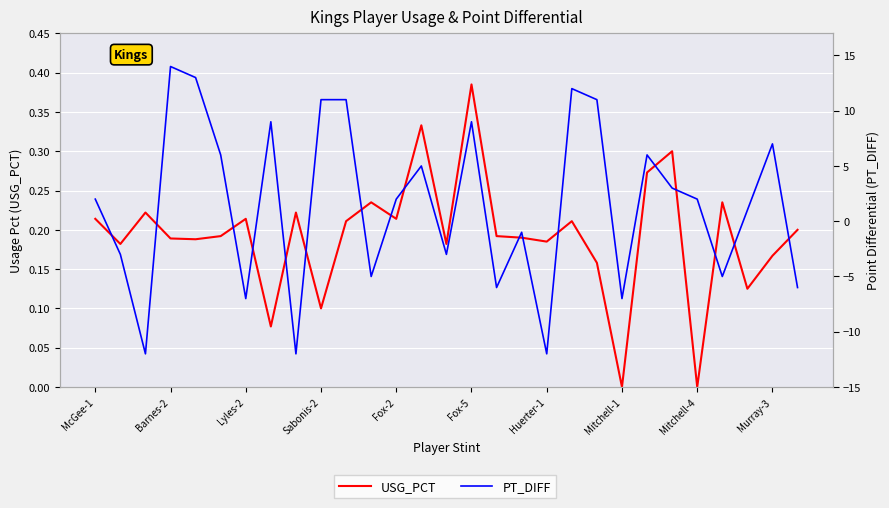

Rank the series by their average value, from lowest to highest.

USG_PCT, PT_DIFF